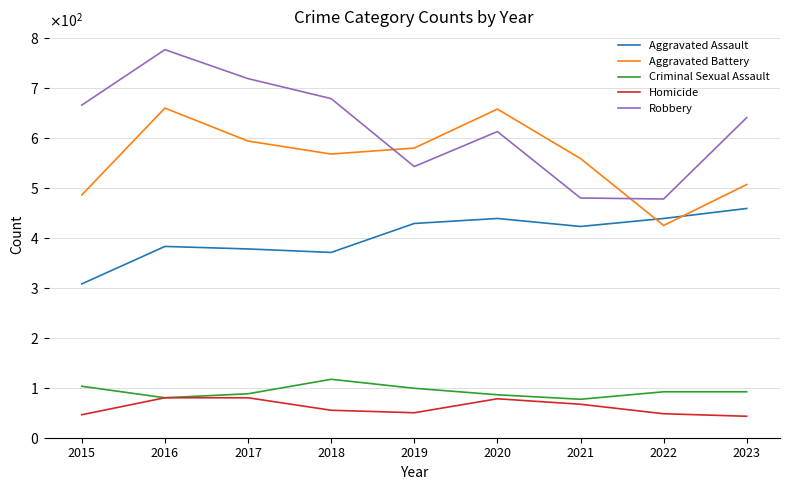

What is the value of the Robbery point at the 2nd from the left?

777